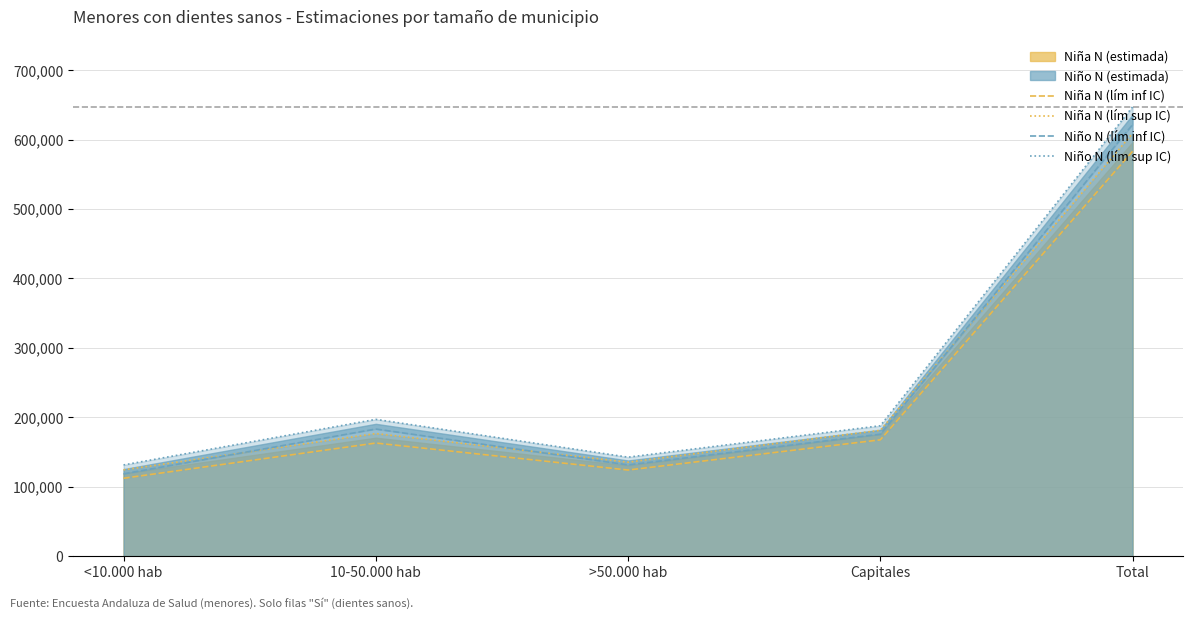

What is the approximate value of Niño N (lím inf IC) at >50.000 hab, to the nearest 50?

131450